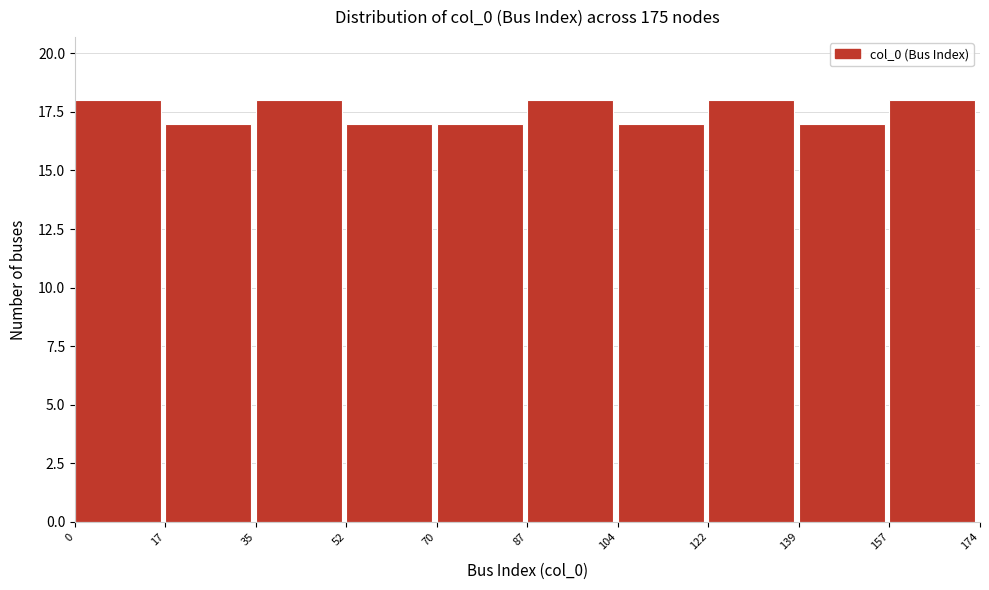

What is the height of the bar covering 17 to 35 on the x-axis? The values are not printed on the chart, so give them approximately, as read against the axis.

17